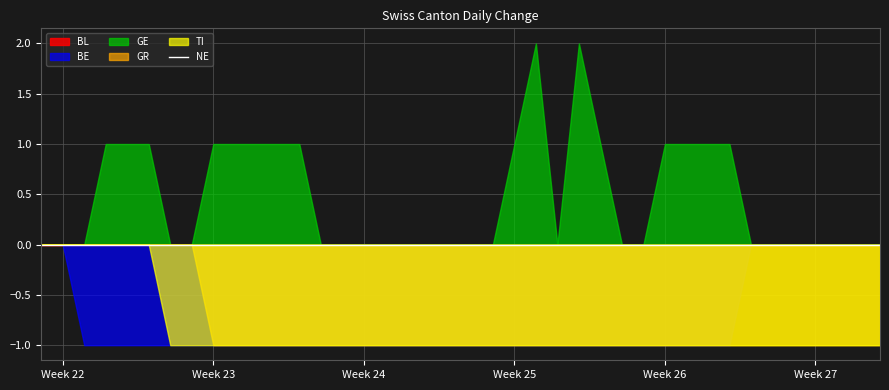

Does the chart display data point markers on the line(s)?

No